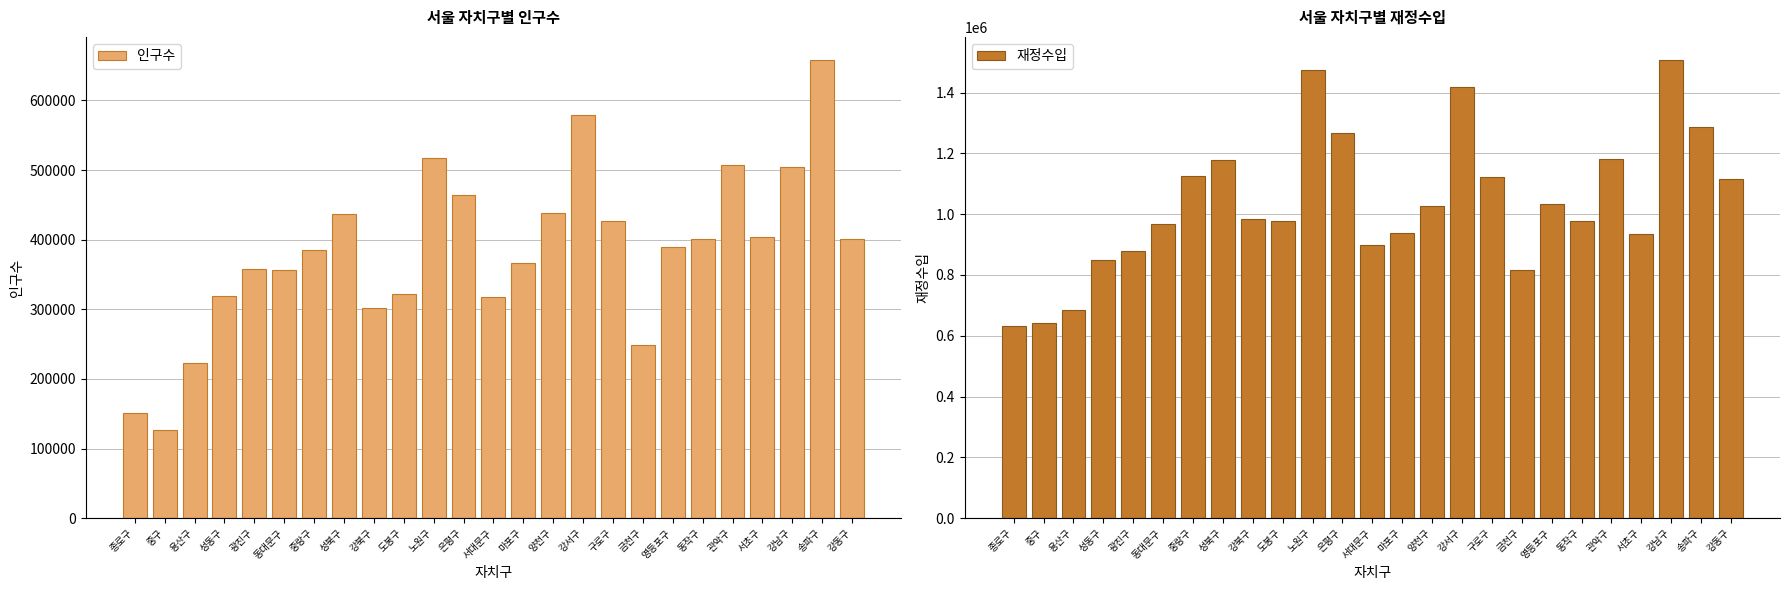

Are the bars grouped side by side (vs. stacked)?

Yes